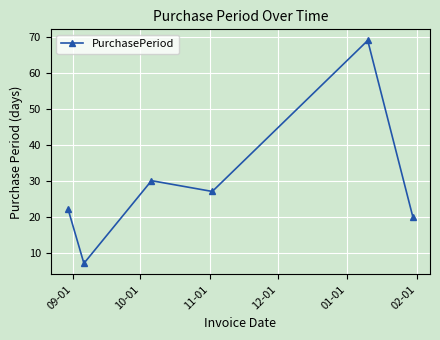

What is the value of the 2nd point from the left?

7